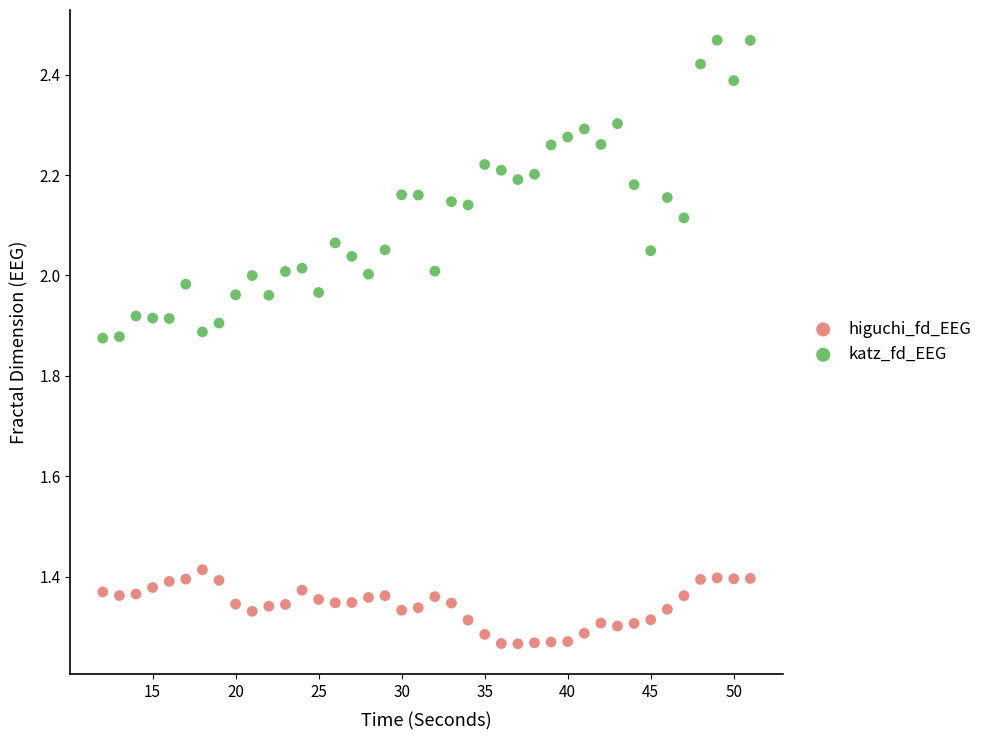

Which series reaches the maximum Y coordinate?

katz_fd_EEG